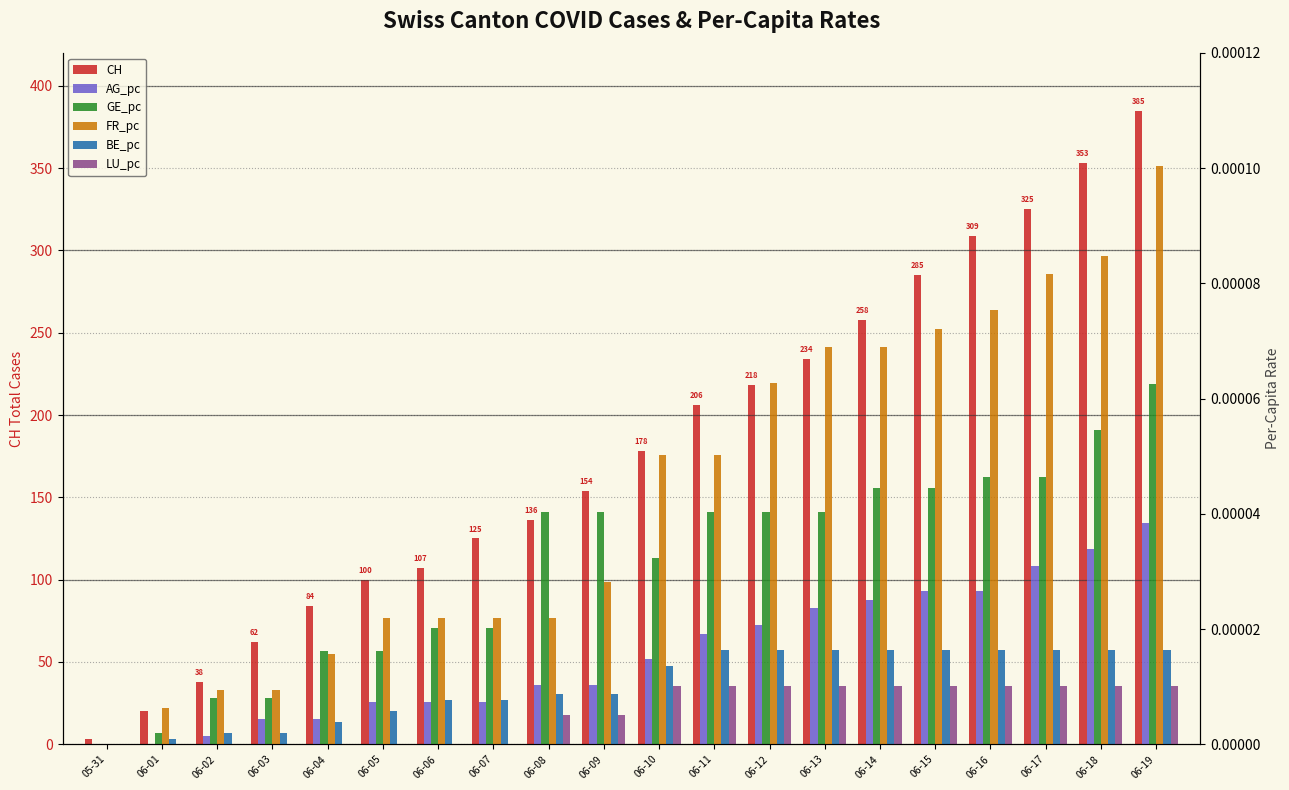

Reading right to left, what are all the values shown in this chart?

CH: 385.0	353.0	325.0	309.0	285.0	258.0	234.0	218.0	206.0	178.0	154.0	136.0	125.0	107.0	100.0	84.0	62.0	38.0	20.0	3.0
AG_pc: 0.0	0.0	0.0	0.0	0.0	0.0	0.0	0.0	0.0	0.0	0.0	0.0	0.0	0.0	0.0	0.0	0.0	0.0	0.0	0.0
GE_pc: 0.0	0.0	0.0	0.0	0.0	0.0	0.0	0.0	0.0	0.0	0.0	0.0	0.0	0.0	0.0	0.0	0.0	0.0	0.0	0.0
FR_pc: 0.0	0.0	0.0	0.0	0.0	0.0	0.0	0.0	0.0	0.0	0.0	0.0	0.0	0.0	0.0	0.0	0.0	0.0	0.0	0.0
BE_pc: 0.0	0.0	0.0	0.0	0.0	0.0	0.0	0.0	0.0	0.0	0.0	0.0	0.0	0.0	0.0	0.0	0.0	0.0	0.0	0.0
LU_pc: 0.0	0.0	0.0	0.0	0.0	0.0	0.0	0.0	0.0	0.0	0.0	0.0	0.0	0.0	0.0	0.0	0.0	0.0	0.0	0.0